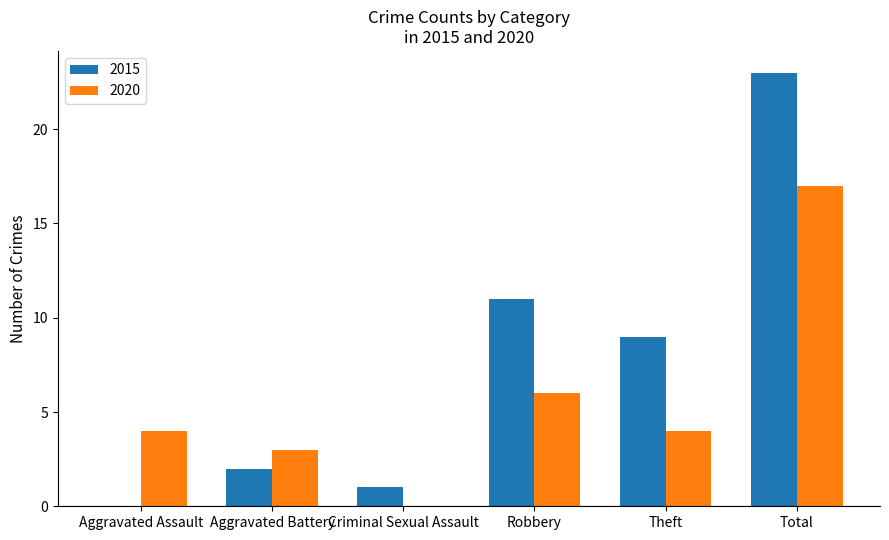

True or false: 2020 has a value of 4 at Theft.

True